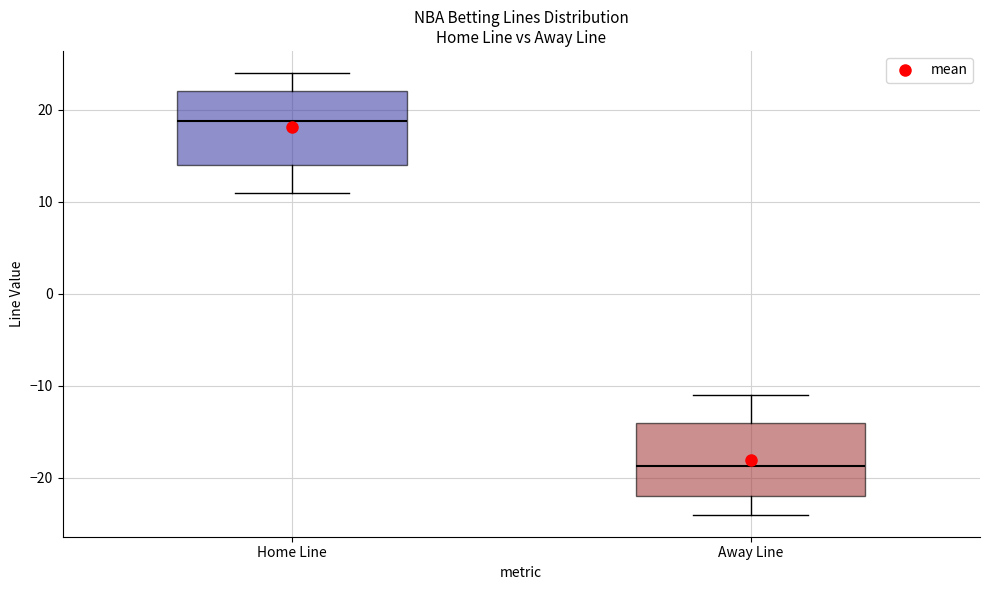

Which box's median line is the lowest?

Away Line